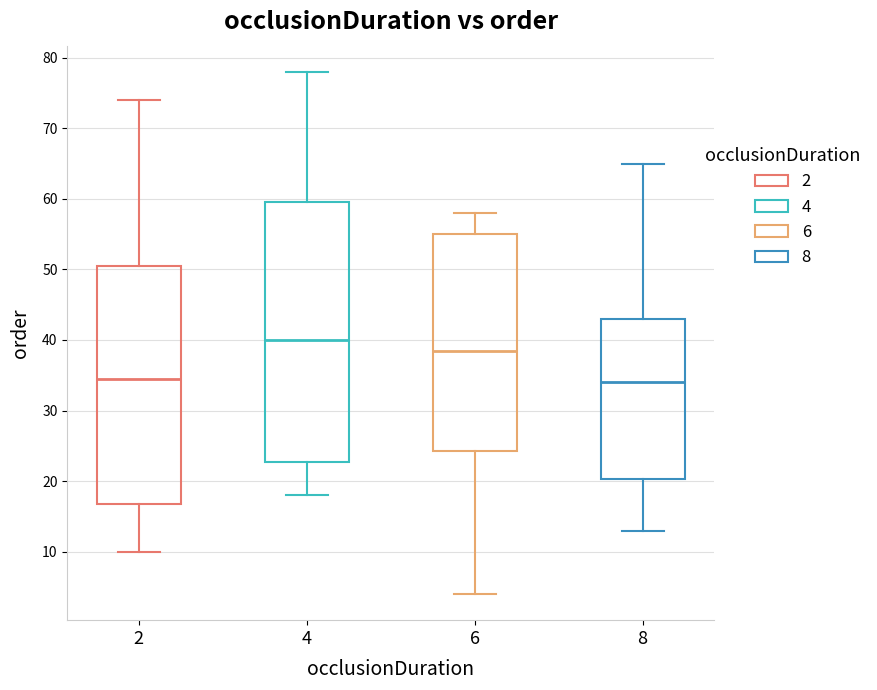

Comparing the boxes themselves (not the whiskers), which one is the tallest?

4